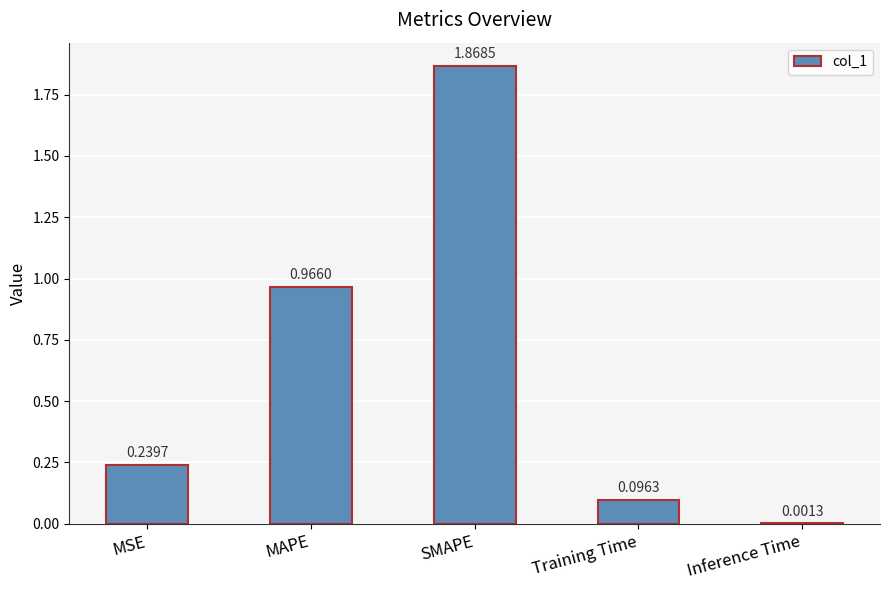

Which category has the highest value across all series?

SMAPE